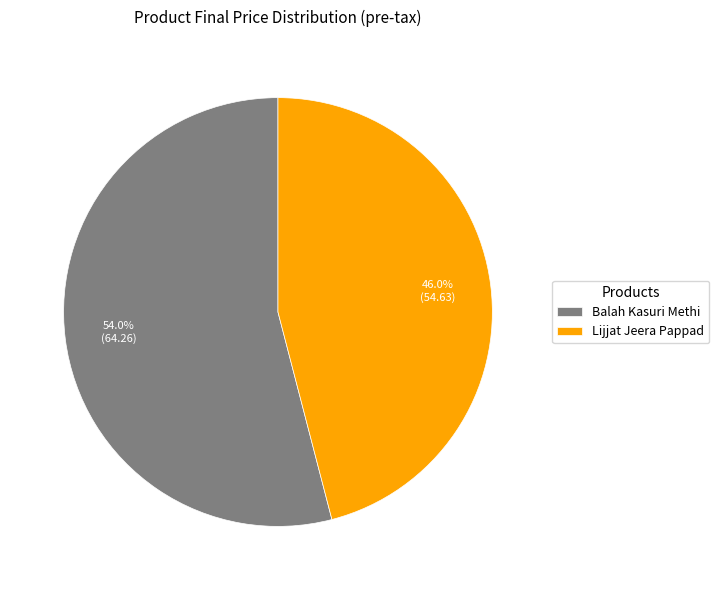

The Lijjat Jeera Pappad slice represents 46% of the pie. True or false?

True